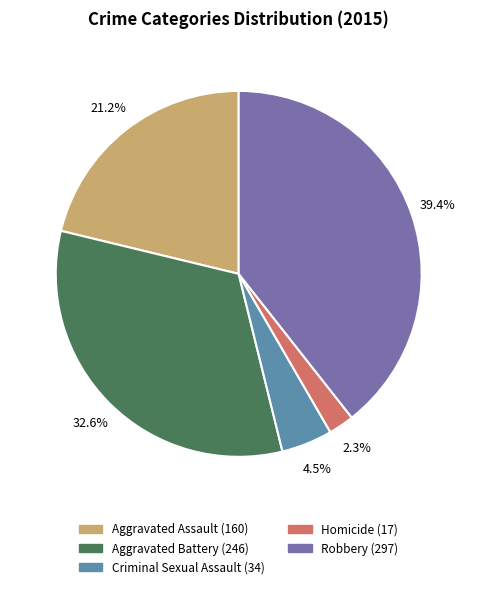

Does Aggravated Battery represent more than half of the total?

No